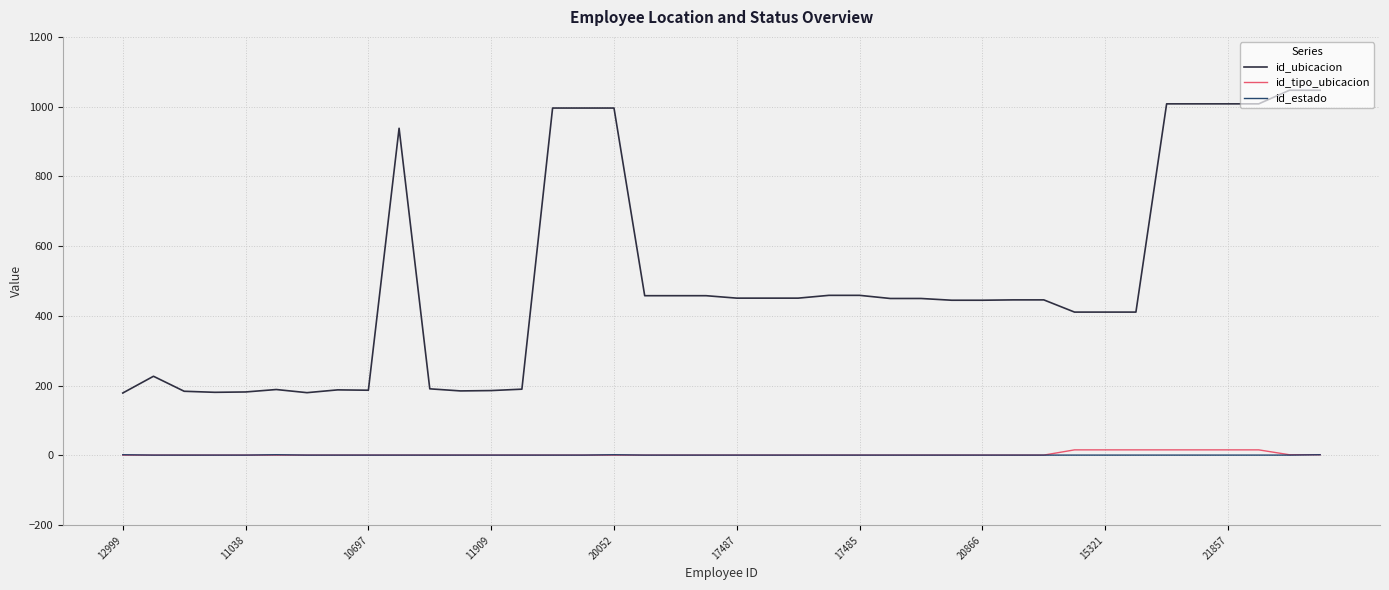

Which series has the largest total across all categories?

id_ubicacion